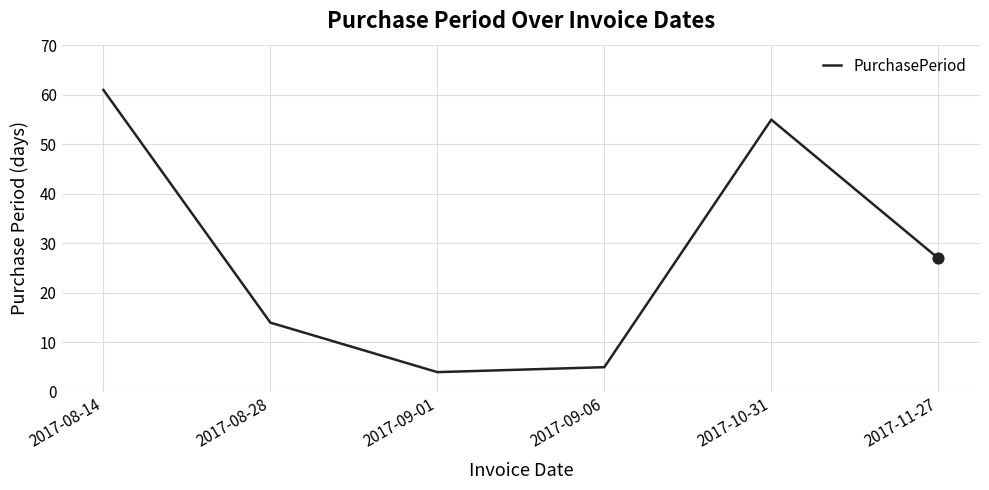

Which has a higher value, 2017-09-01 or 2017-08-14?

2017-08-14